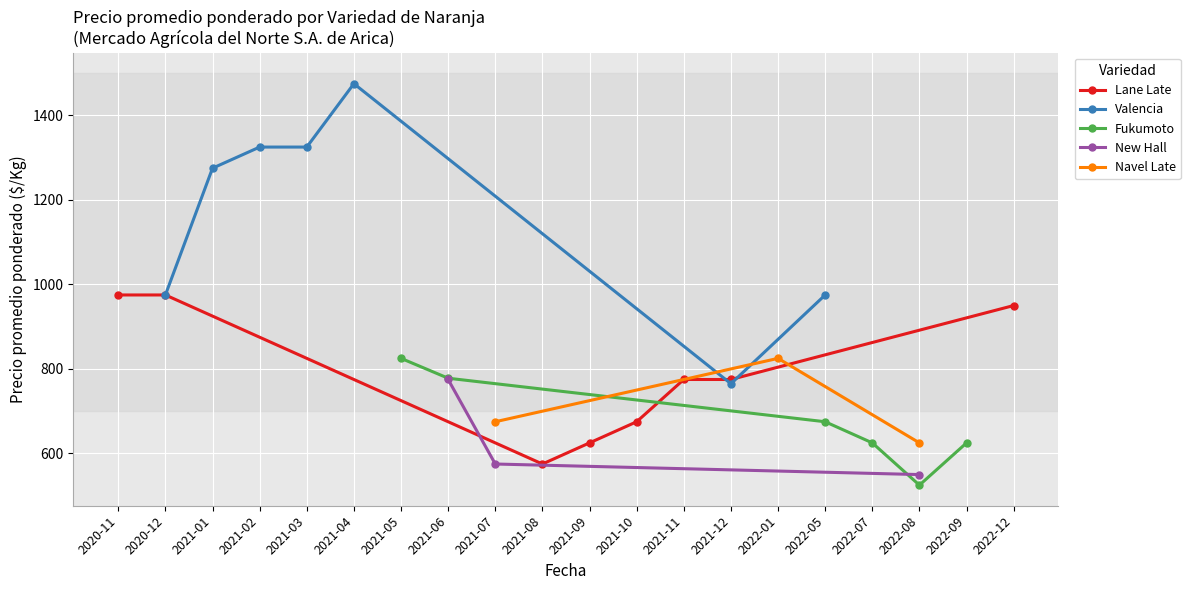

At which label does Lane Late reach its minimum?

2021-08